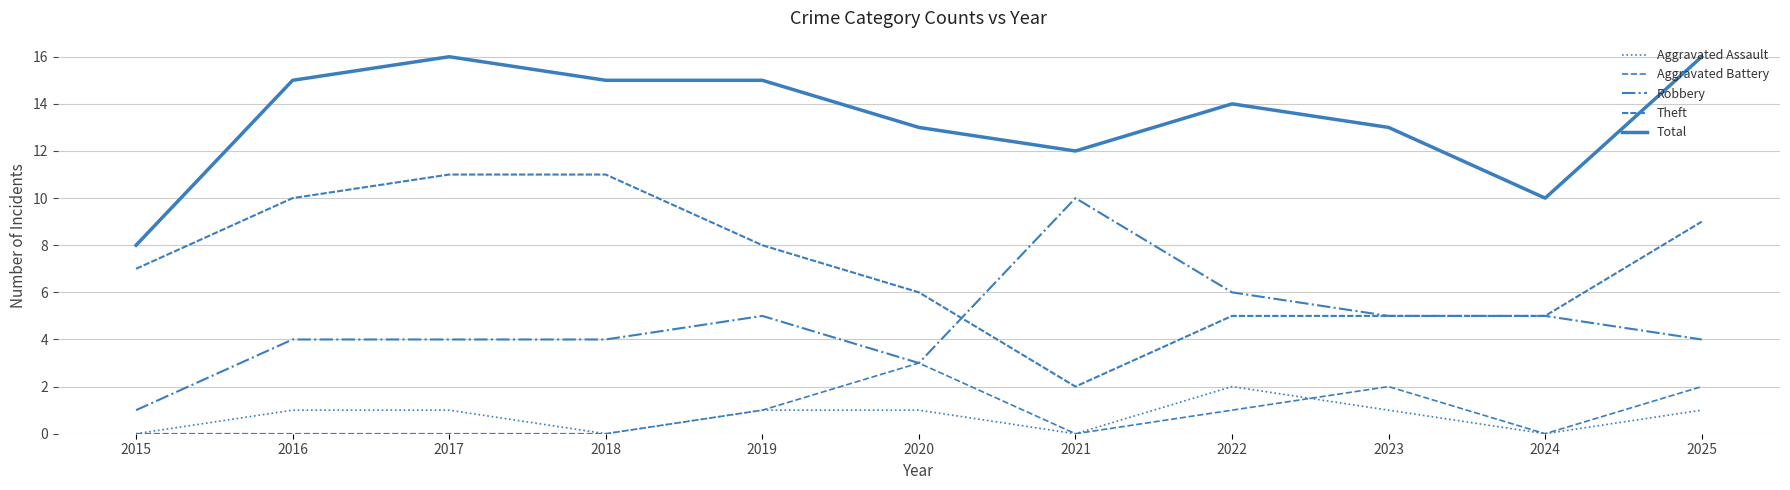

The Robbery series shows 4 at 2025. True or false?

True